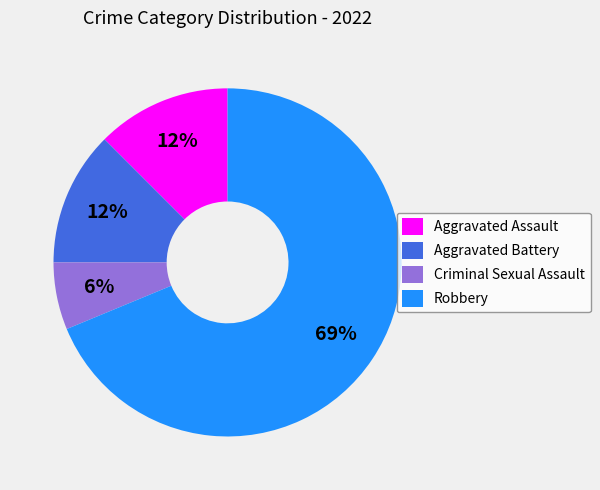

True or false: Aggravated Assault accounts for 12% of the total.

True